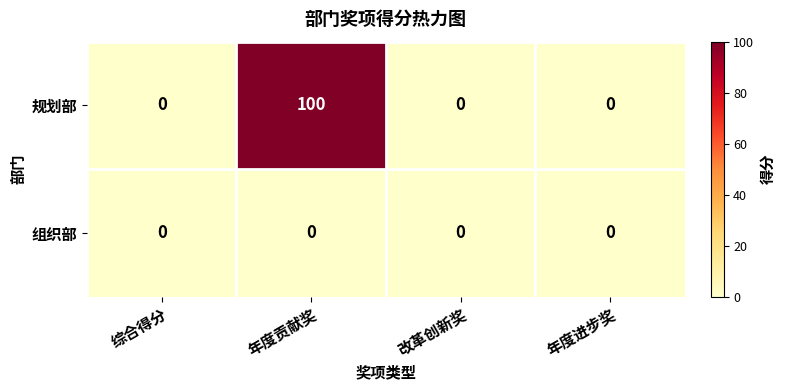

List the series in order of their peak value, highest first.

规划部, 组织部